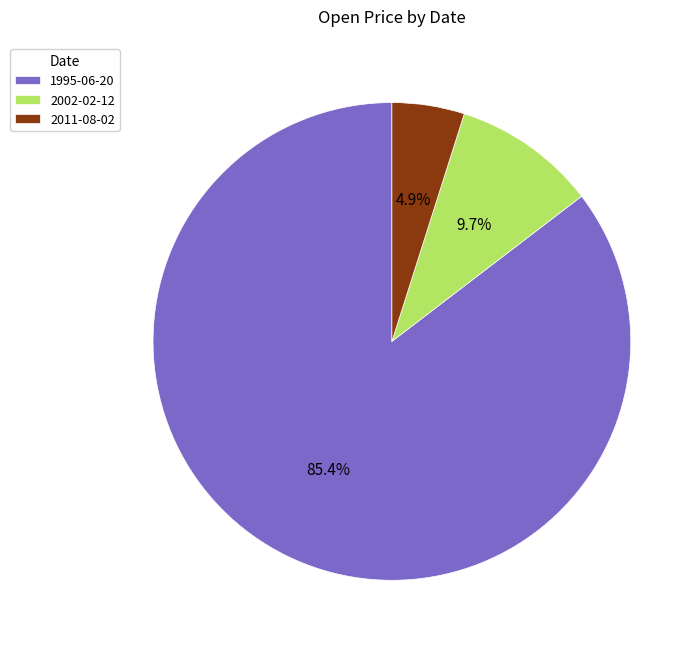

Is it true that 2002-02-12 is 22% of the pie?

False